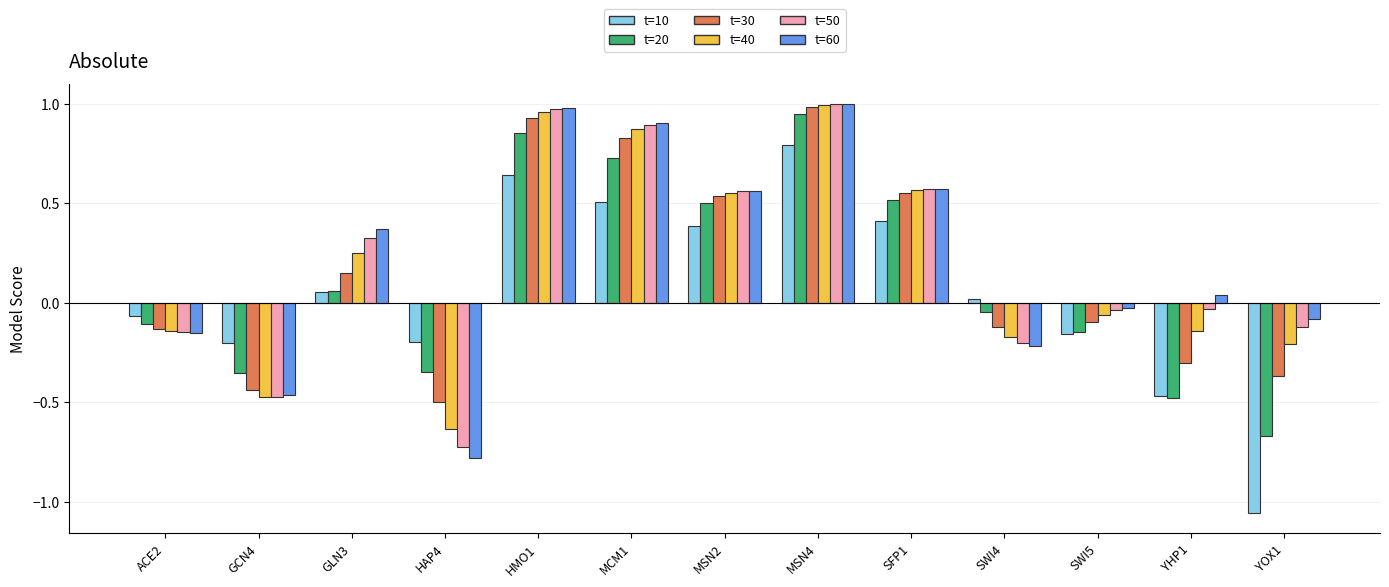

What is the difference between the maximum and minimum values in the t=10 series?

1.8